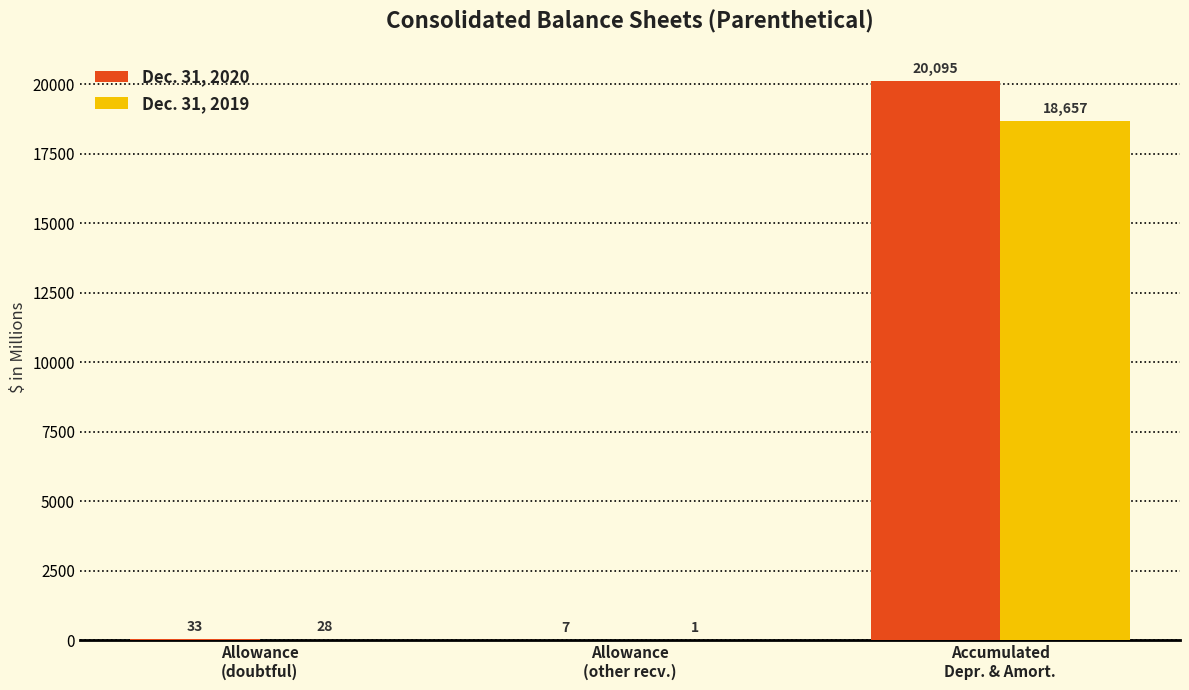

How many groups of bars are there?

3